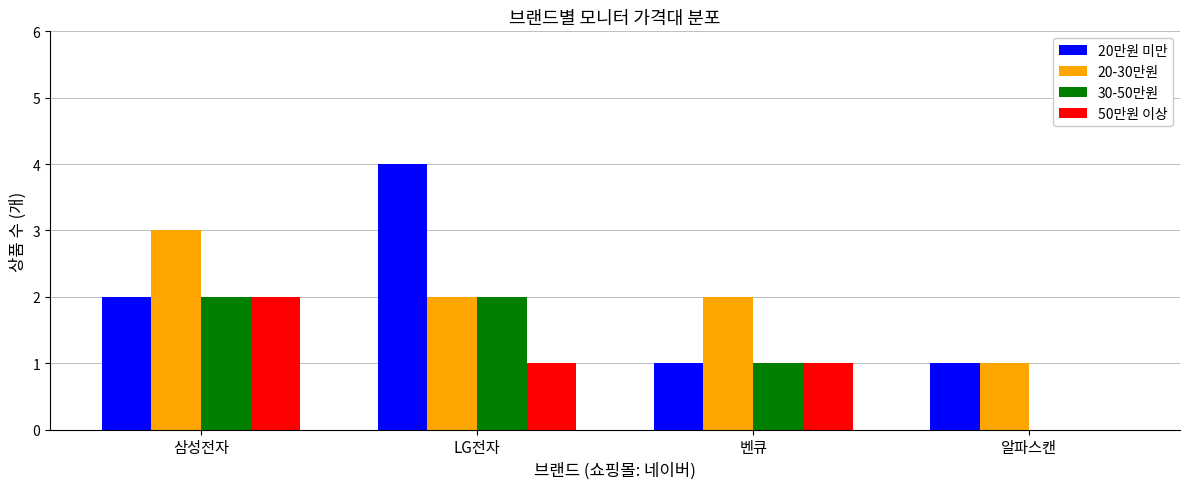

Reading left to right, what are all the values shown in this chart?

20만원 미만: 2	4	1	1
20-30만원: 3	2	2	1
30-50만원: 2	2	1	0
50만원 이상: 2	1	1	0